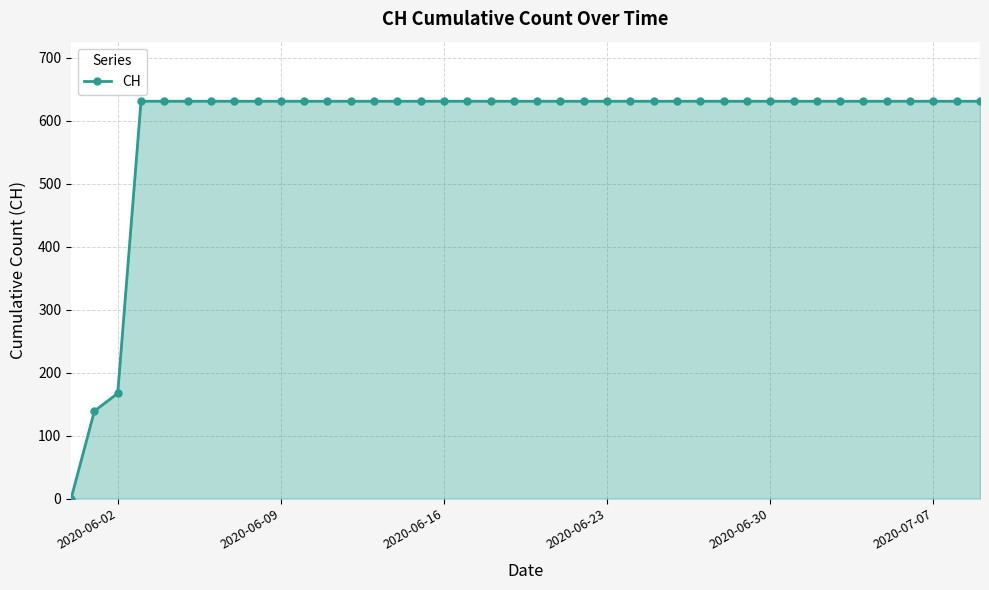

What is the difference between the maximum and minimum values?

631